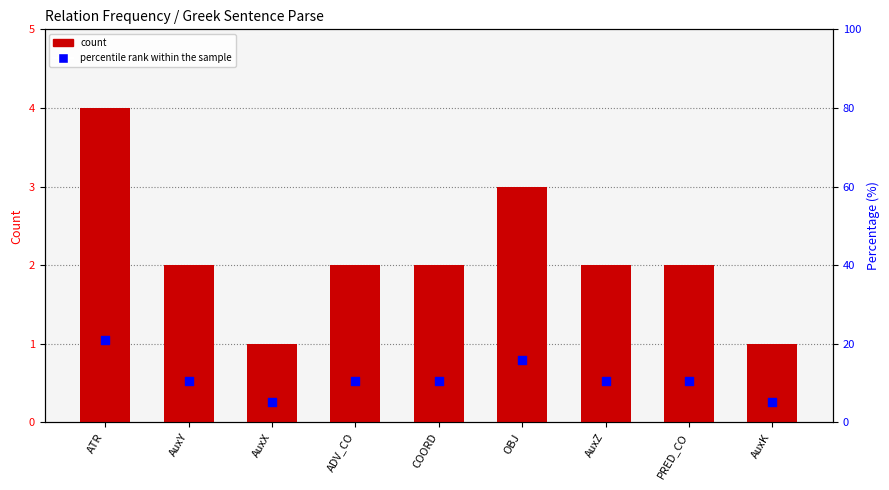

Which series reaches the minimum Y coordinate?

count